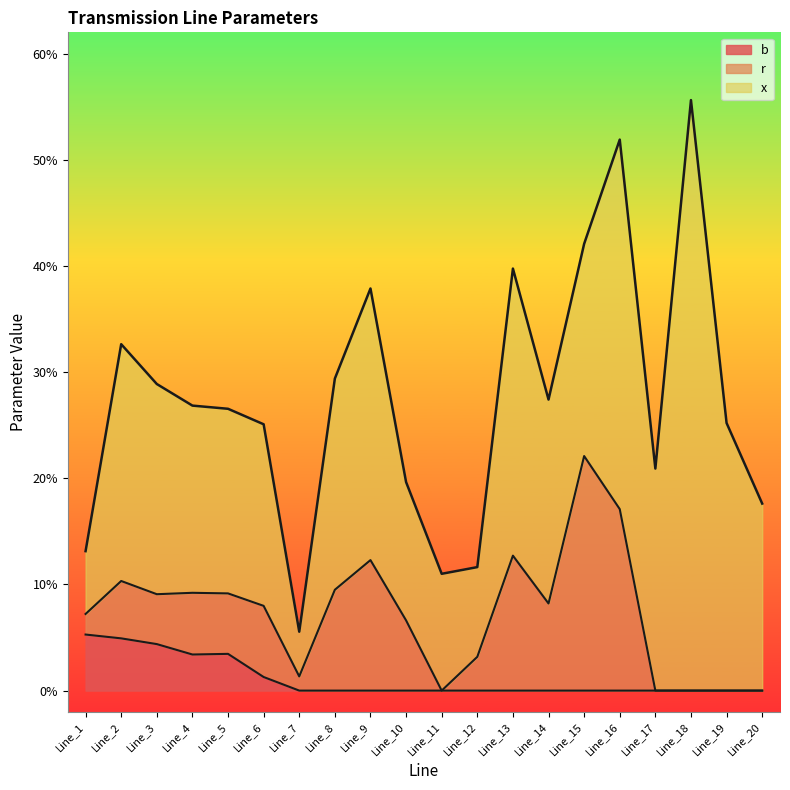

How many lines are shown in the chart?

3